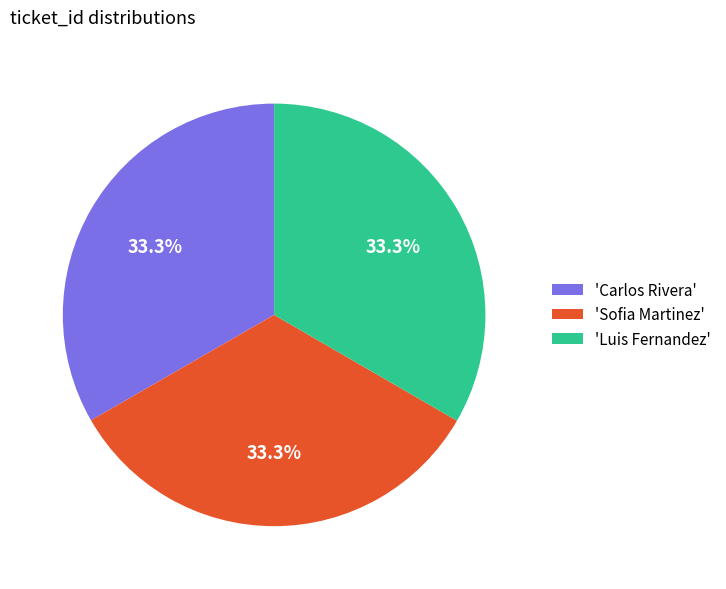

Approximately how many times larger is the value at 'Sofia Martinez' compared to 'Carlos Rivera'?

1.0